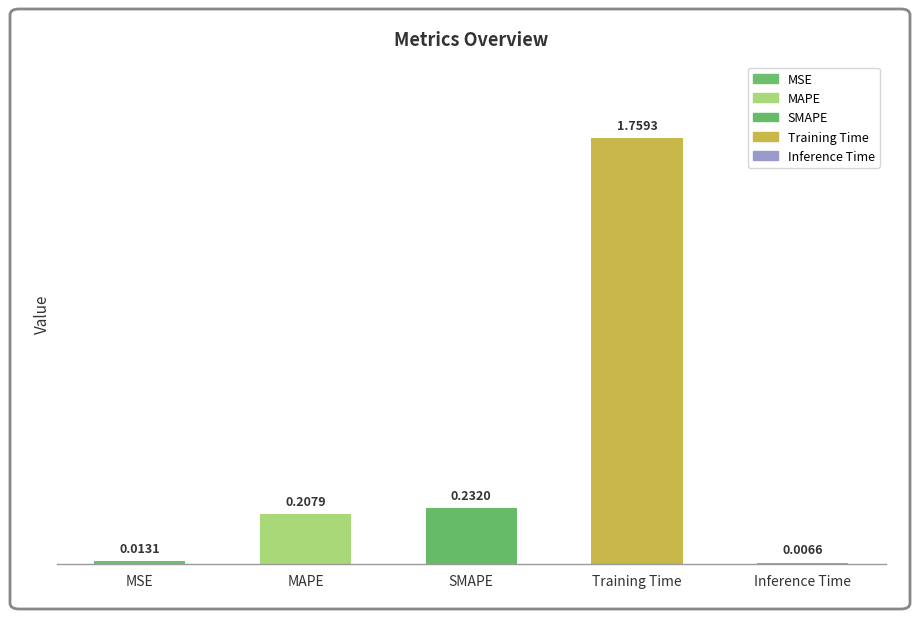

What is the ratio of the value at MAPE to the value at Training Time?

0.1